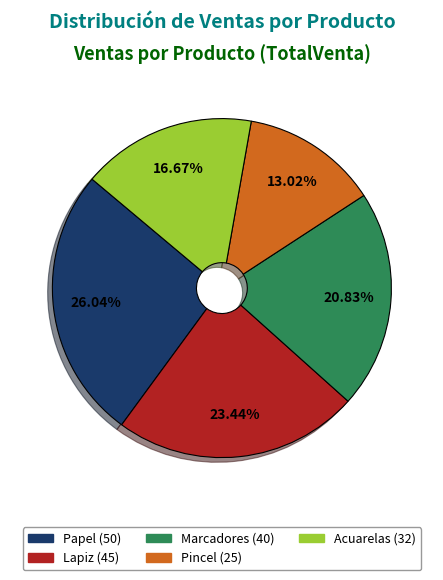

How much of the chart is everything except Papel?

74.0%